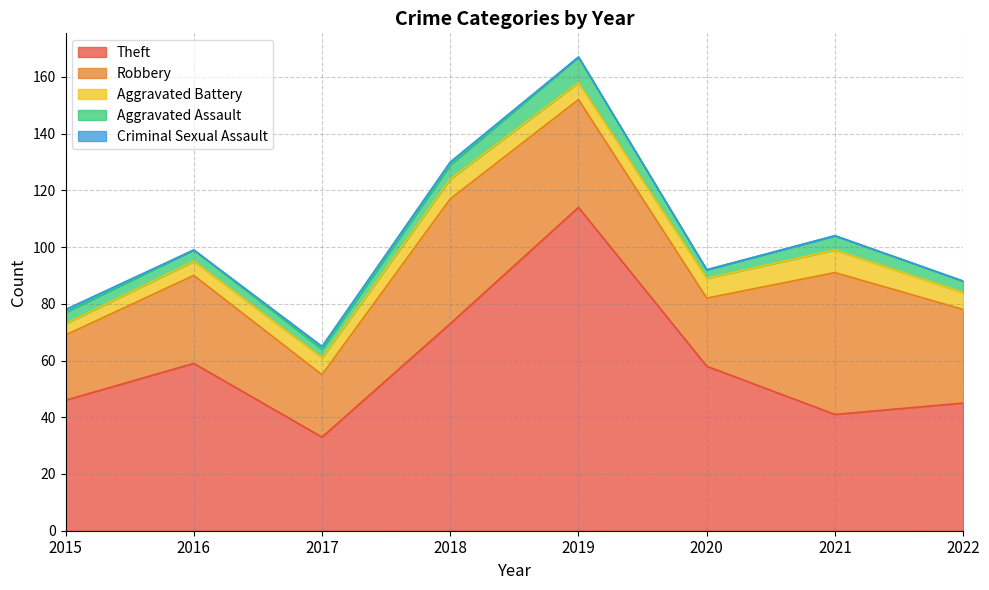

How many lines are shown in the chart?

5